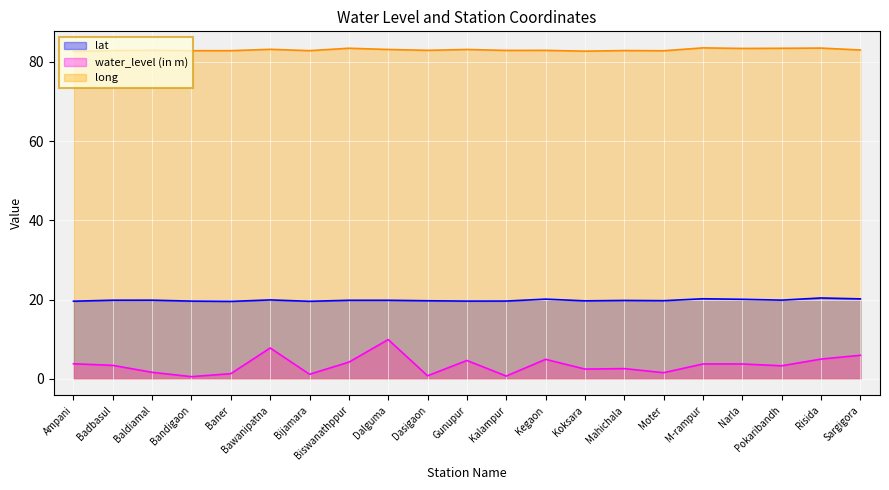

What is the highest value of the lat series?

20.4